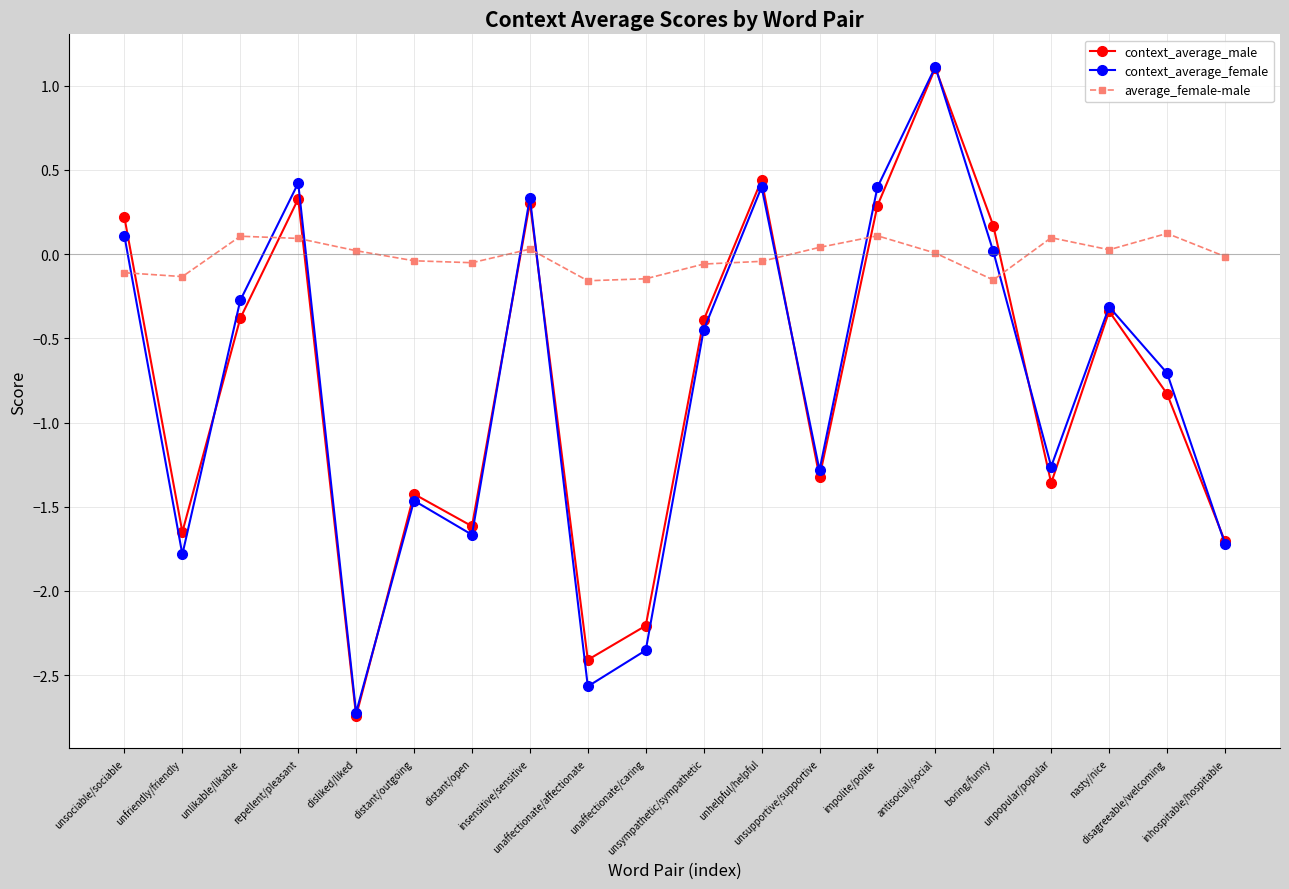

Which series has the largest range (max minus min)?

context_average_male